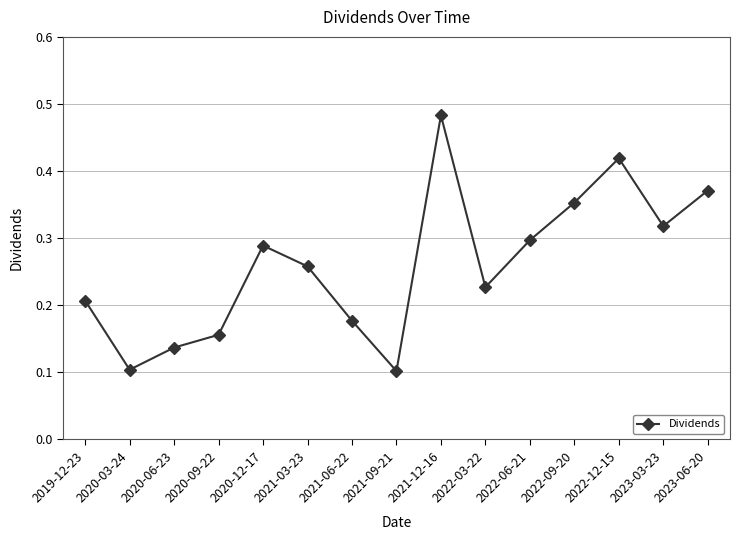

How many interior local peaks (higher than both neighbors) does the data have?

3